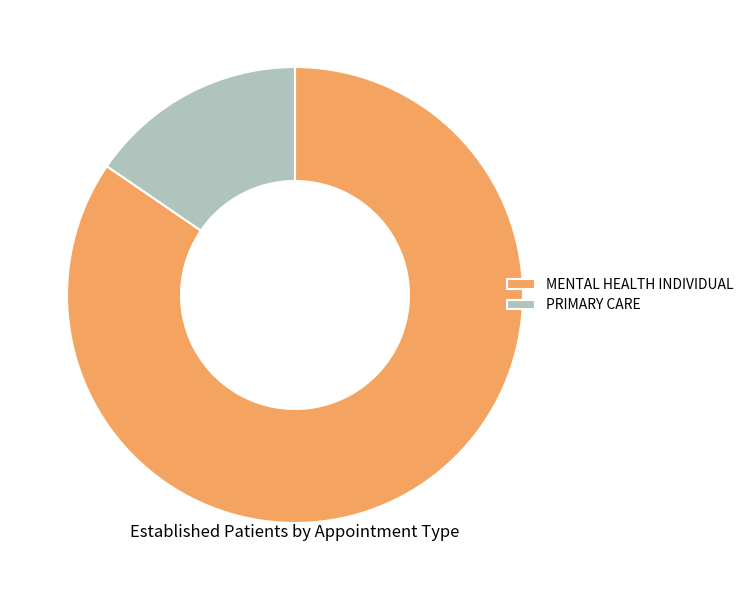

Is PRIMARY CARE the majority of the pie?

No